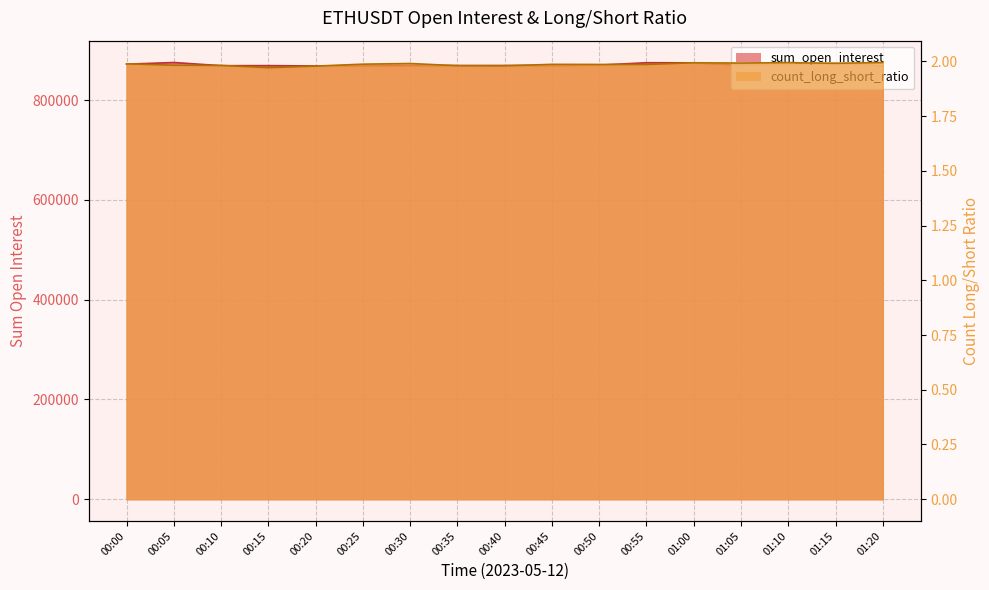

True or false: count_long_short_ratio and sum_open_interest cross at least once.

False